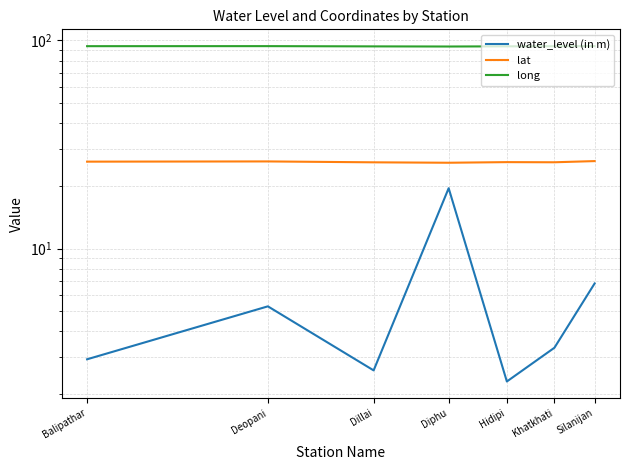

Read the long value at Balipathar.

93.8